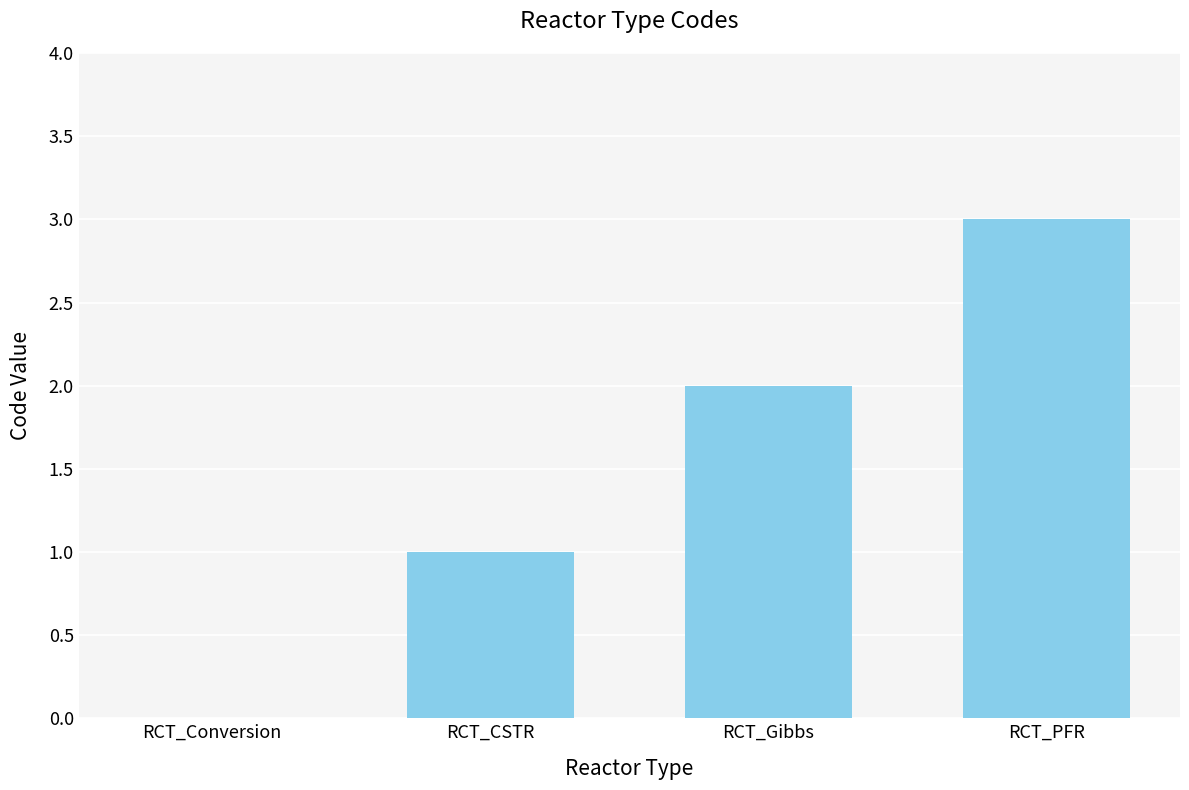

Reading left to right, what are all the values shown in this chart?

0	1	2	3